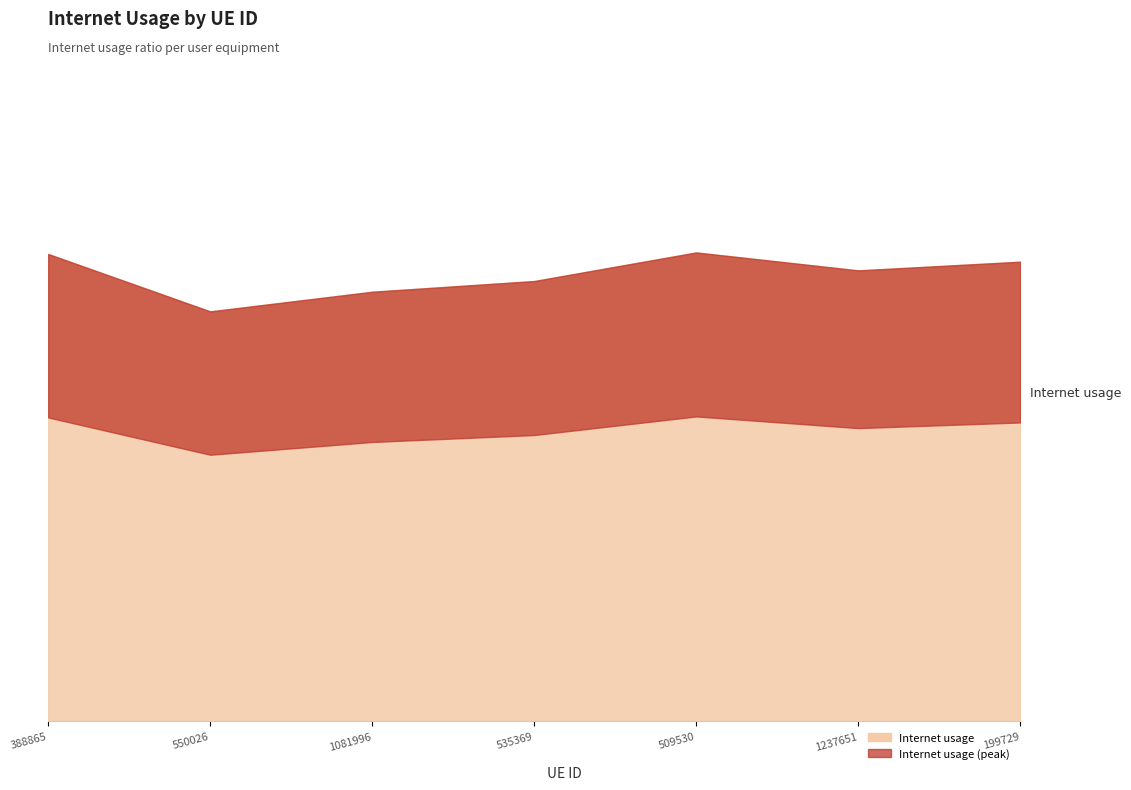

Read the value at 199729.

0.6